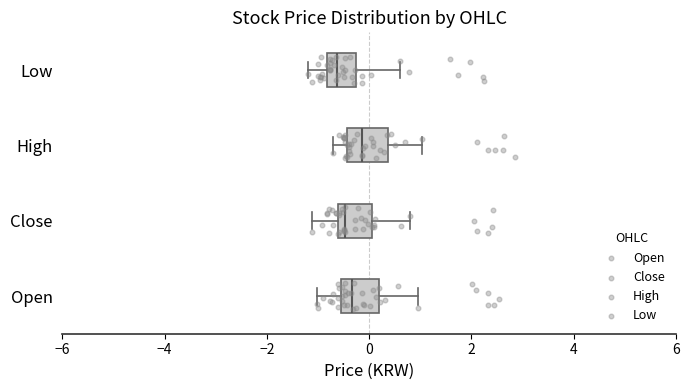

Reading bottom to top, transcribe this box plot: for each box, give where its median line is, the range the box spans, and where its two whiskers end, as read against the x-axis. The values are not printed on the chart, so give them approximately, as read against the axis.

Open: median -0.4, box -0.6 to 0.2, whiskers -1.0 to 1.0
Close: median -0.4, box -0.6 to 0.0, whiskers -1.2 to 0.8
High: median -0.2, box -0.4 to 0.4, whiskers -0.6 to 1.0
Low: median -0.6, box -0.8 to -0.2, whiskers -1.2 to 0.6